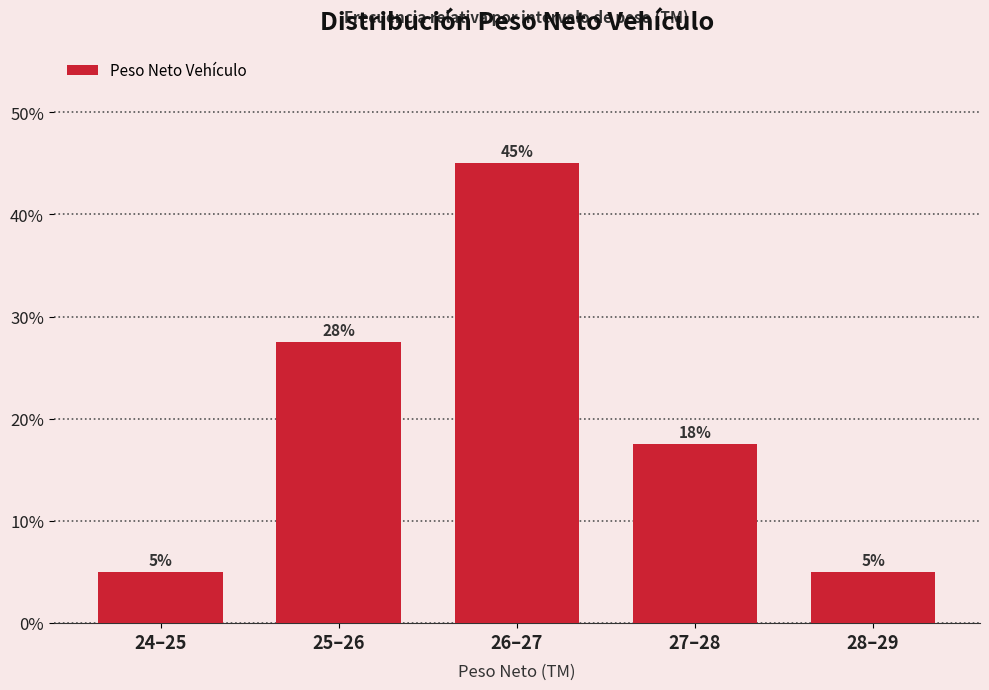

What is the ratio of the value at 26–27 to the value at 24–25?

9.0